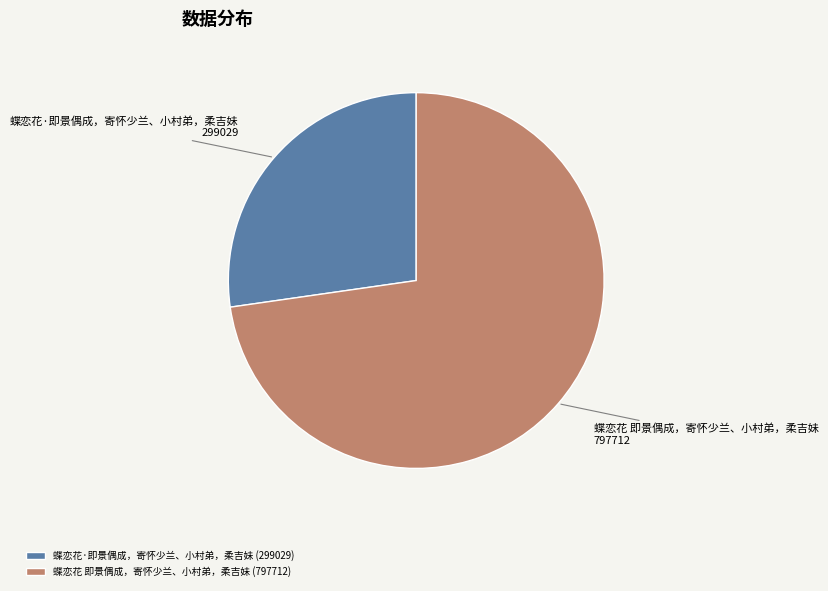

True or false: 蝶恋花·即景偶成，寄怀少兰、小村弟，柔吉妹 accounts for 27% of the total.

True